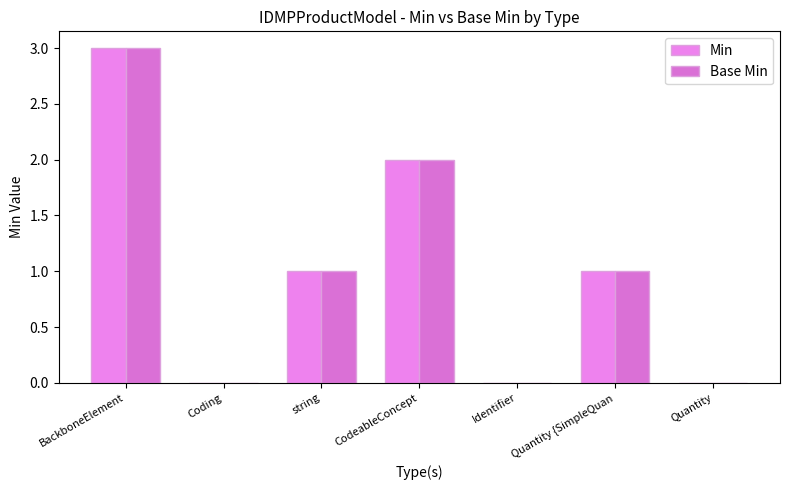

Count the Base Min values in the range 0 to 2.

6